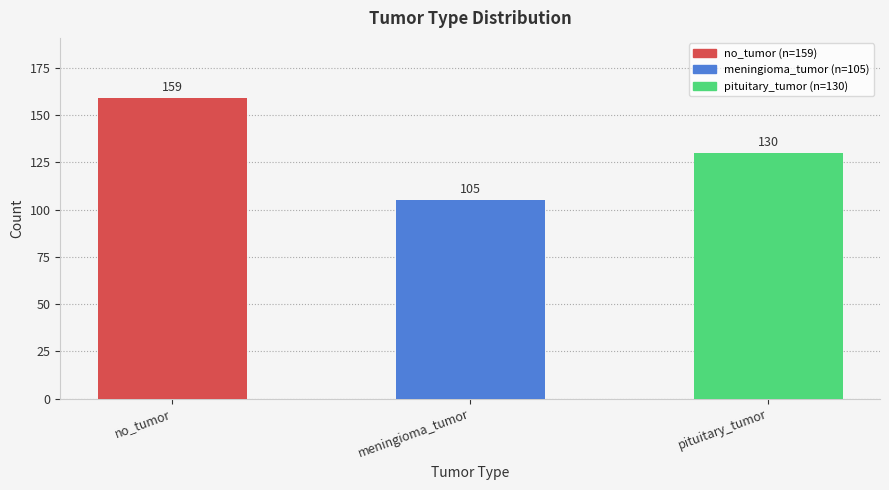

List the labels in order of value, smallest first.

meningioma_tumor, pituitary_tumor, no_tumor